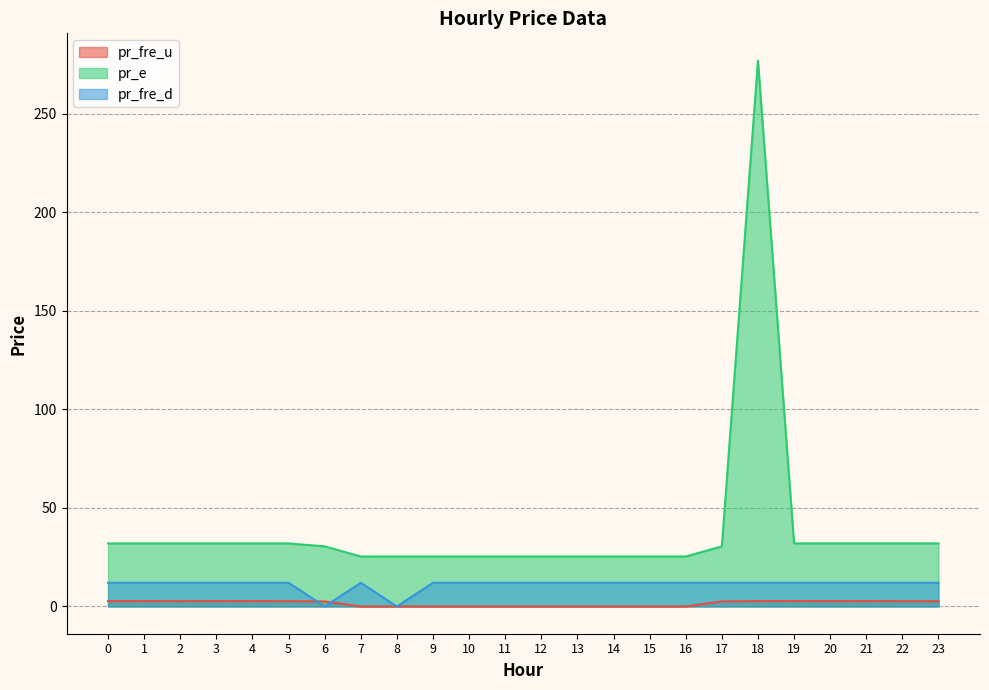

At which category does pr_fre_d reach its first local peak?

7